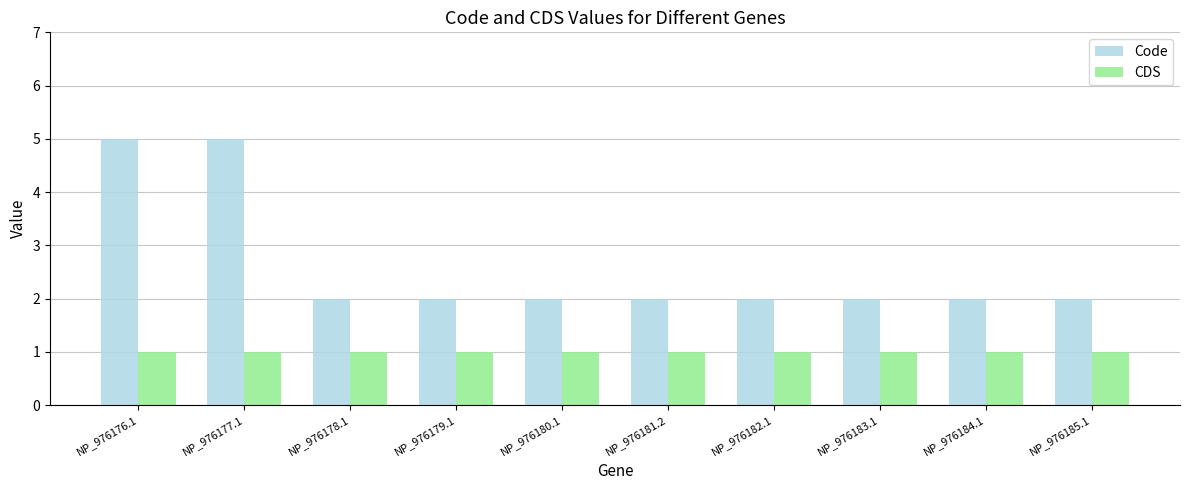

Which series has the largest total across all categories?

Code